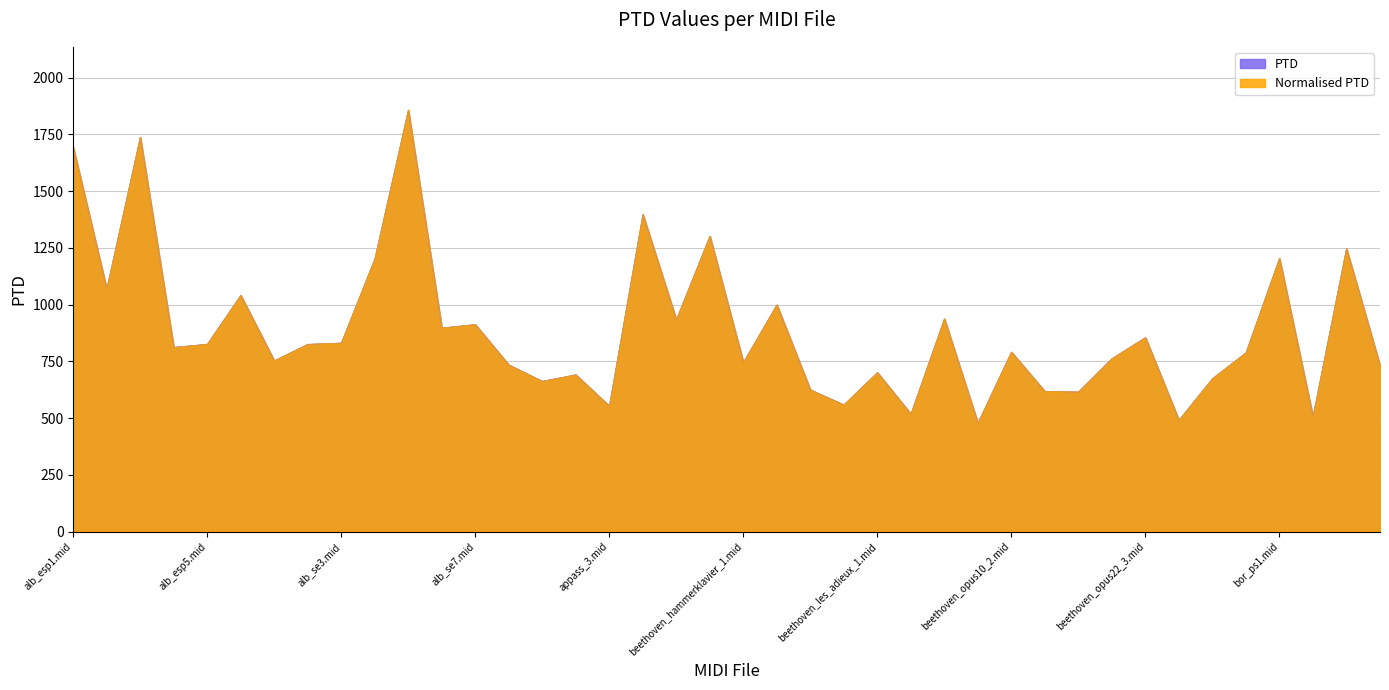

Which category has the lowest value across all series?

beethoven_opus10_1.mid